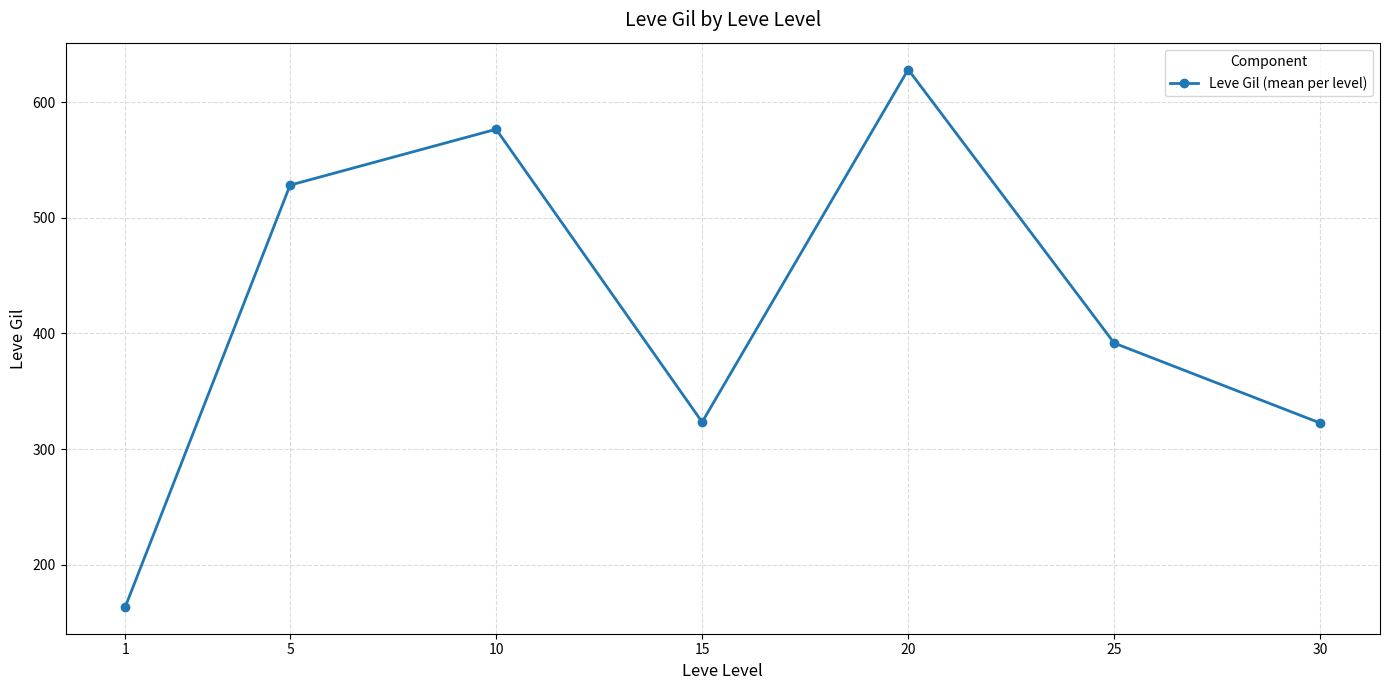

Which category has the highest value across all series?

20